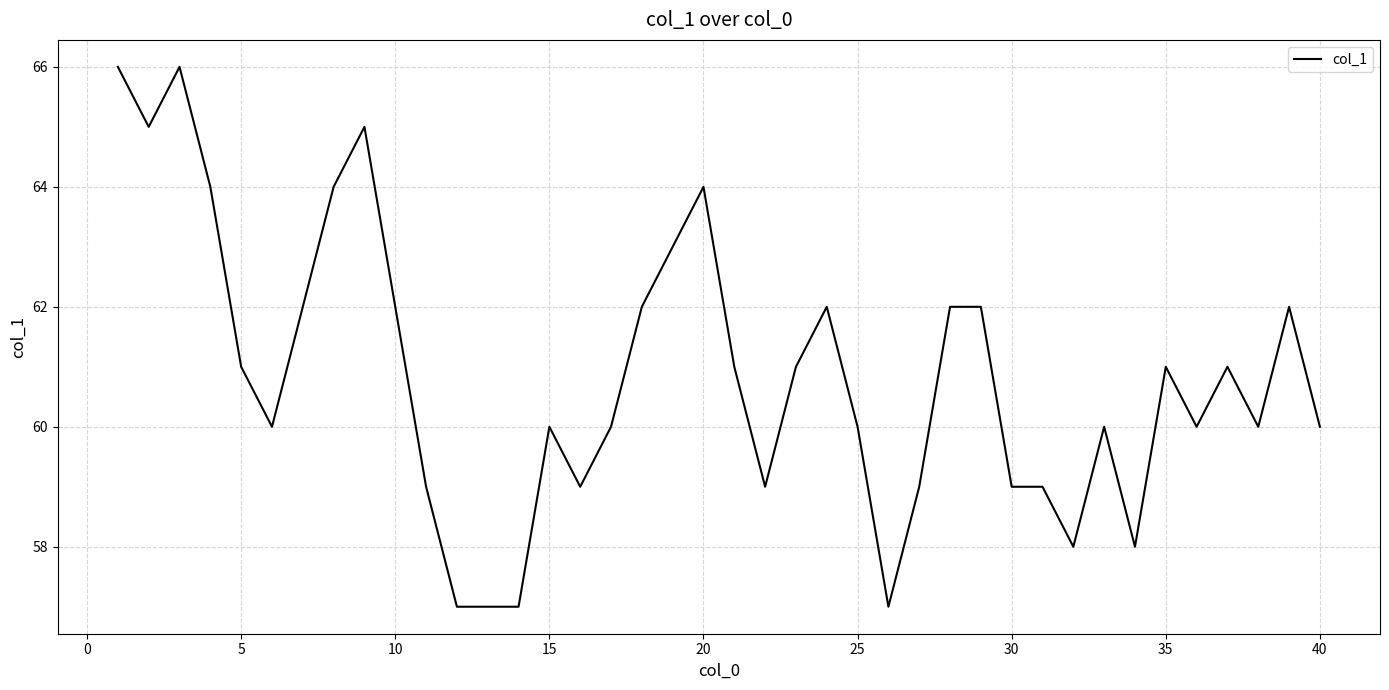

What is the difference between the maximum and minimum values?

9